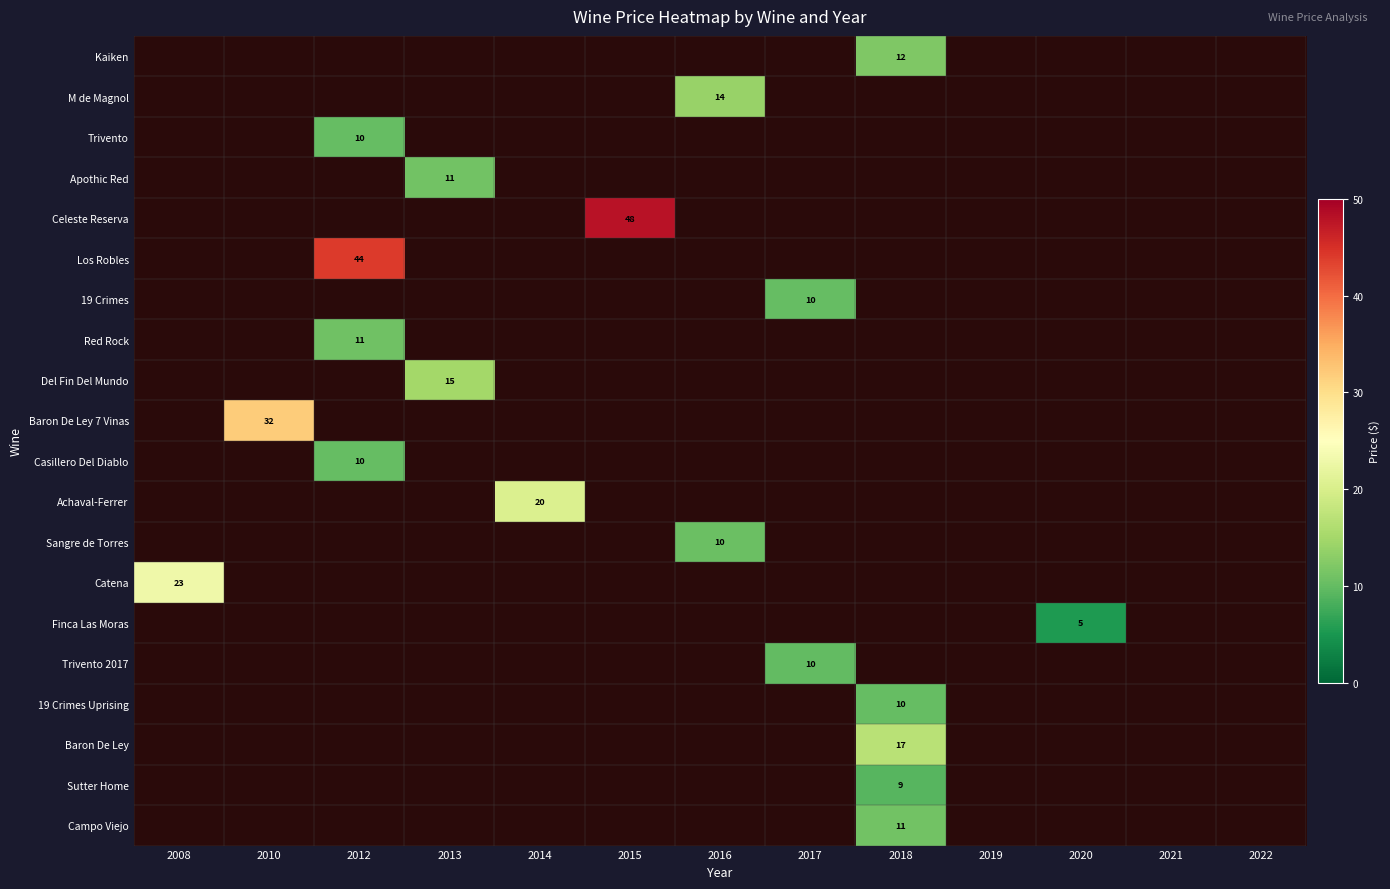

Is the value of Apothic Red at 2022 greater than the value of Del Fin Del Mundo at 2017?

No